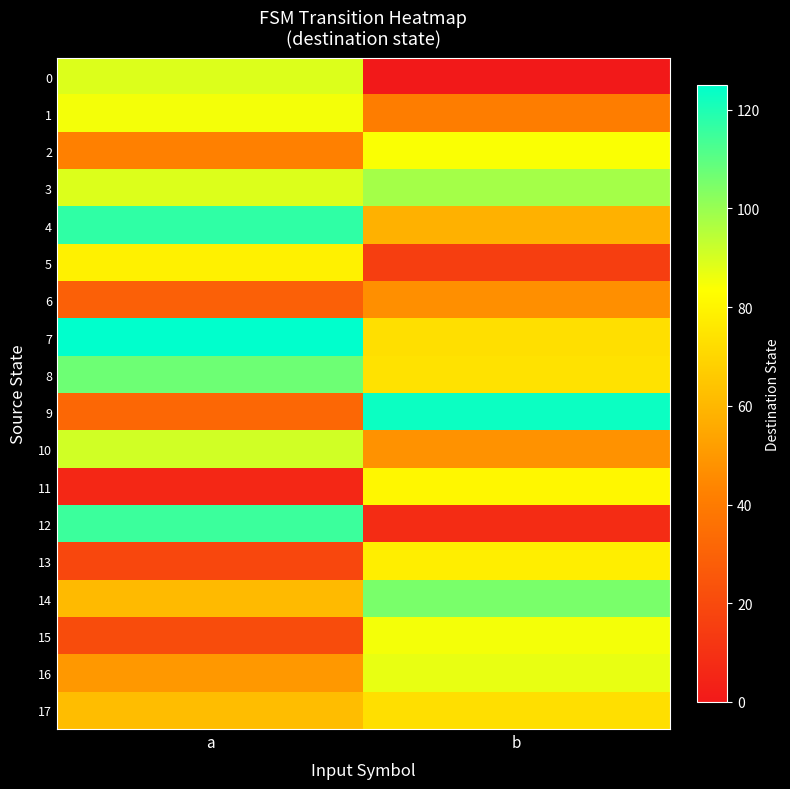

What is the total value across all series at a?

1219